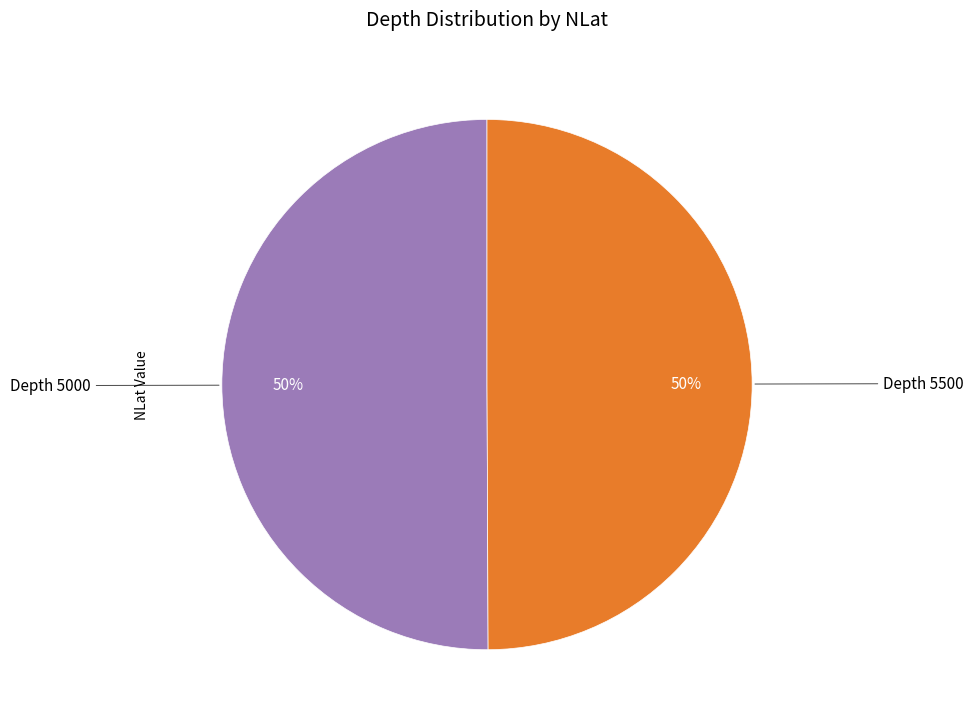

To the nearest percent, what is the average slice percentage?

50%